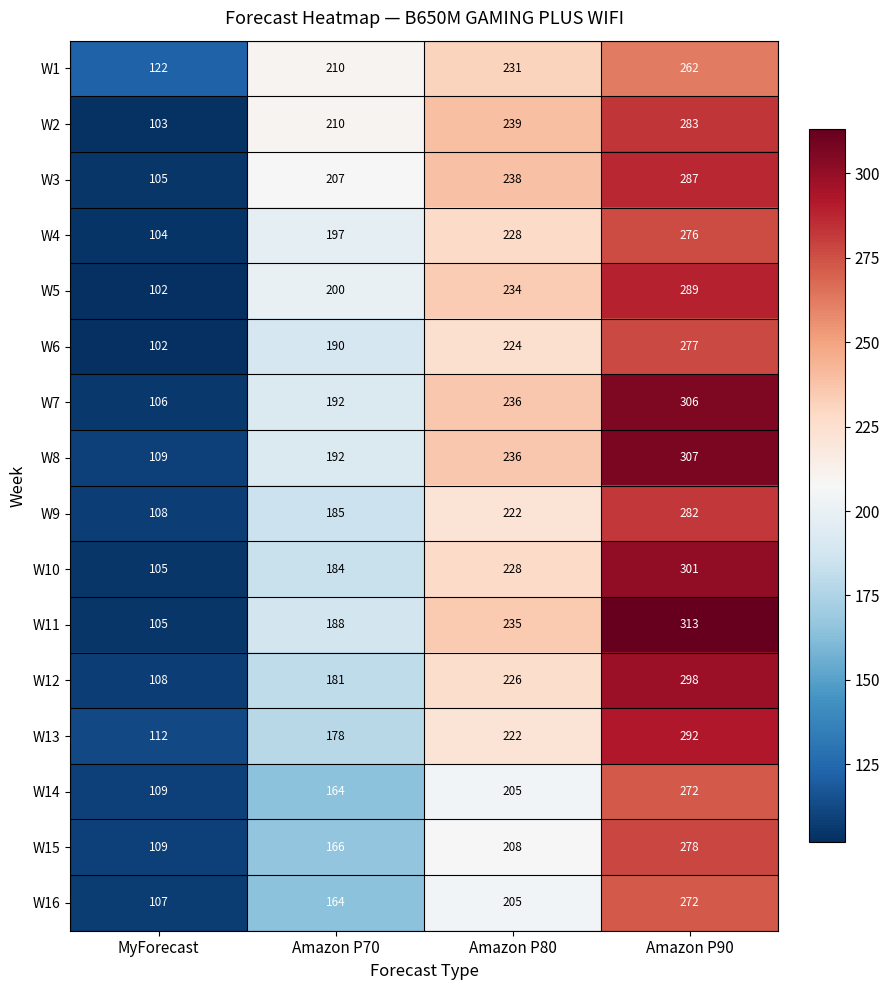

Between MyForecast and Amazon P70, which series saw the biggest shift?

W2